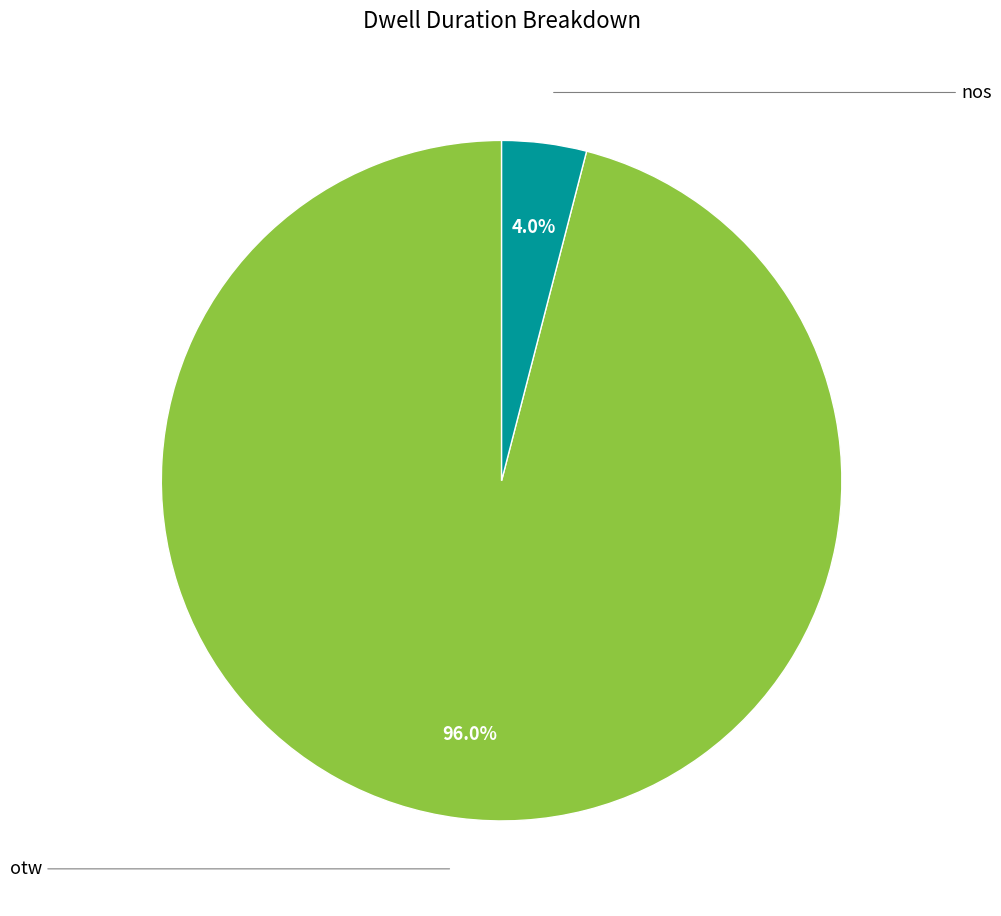

Does any single category account for the majority?

Yes